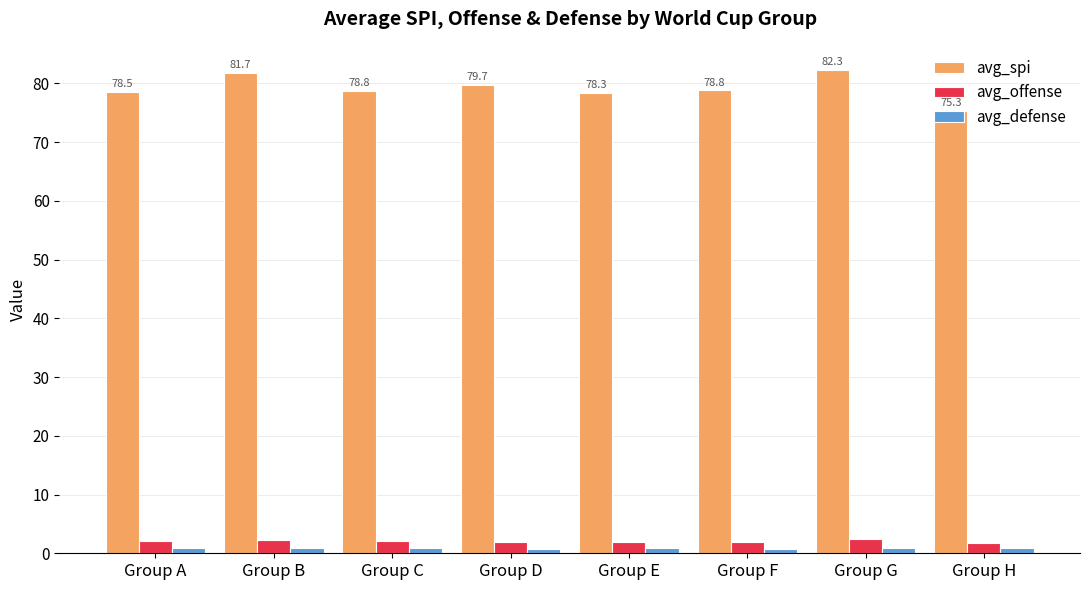

The value of avg_spi at Group A is 78.5. True or false?

True